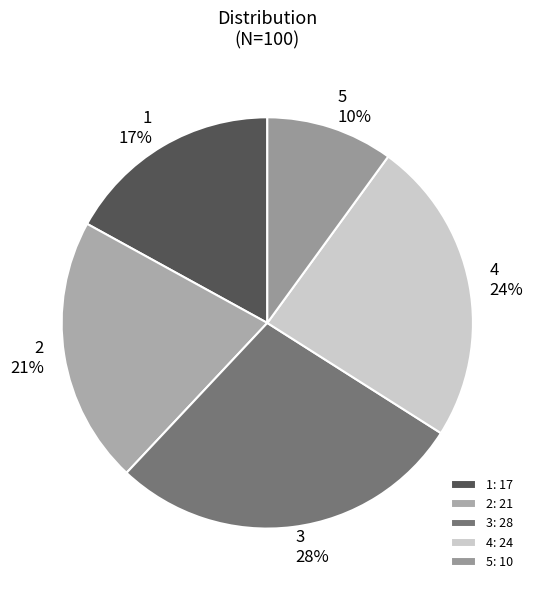

Between 4 and 2, which is larger?

4